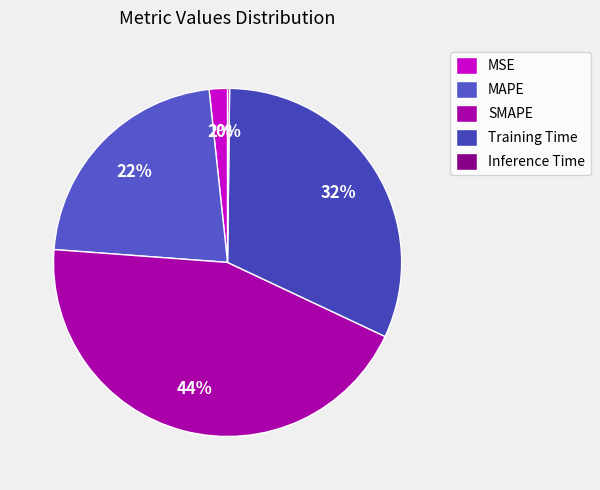

What is the largest slice in the pie chart?

SMAPE